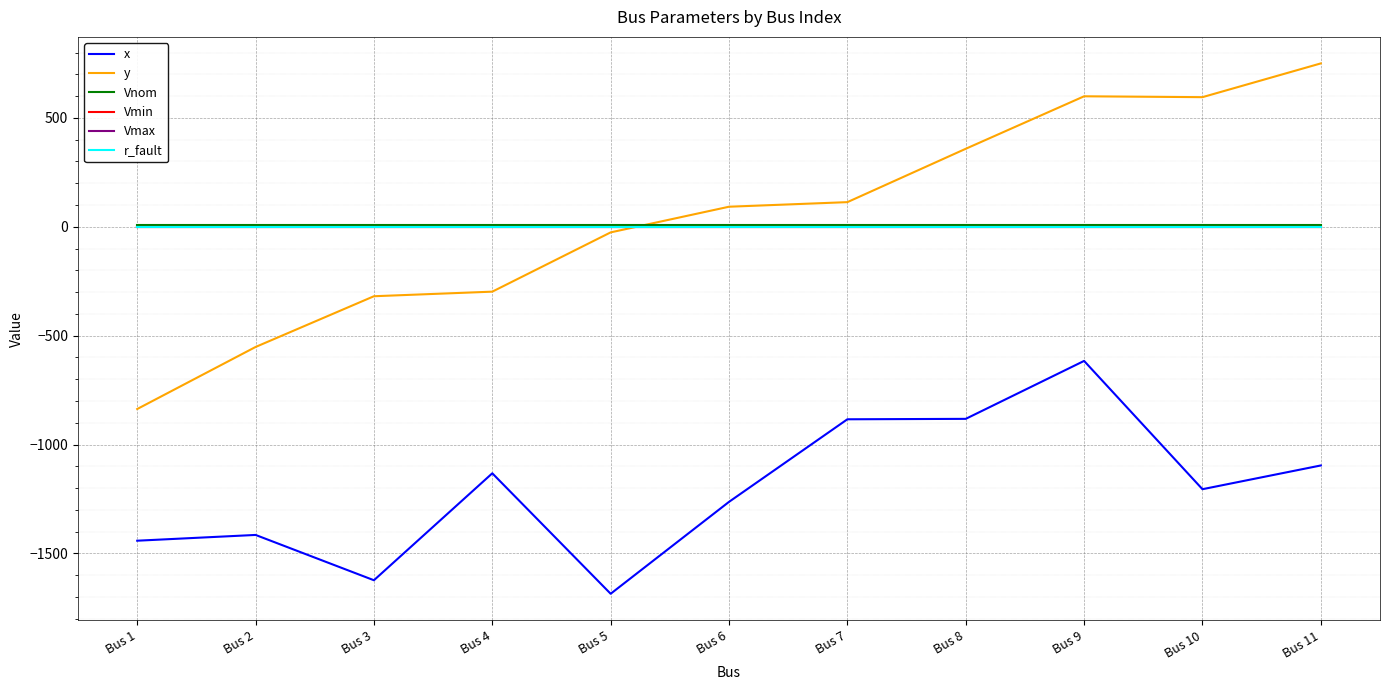

Which series has the largest range (max minus min)?

y